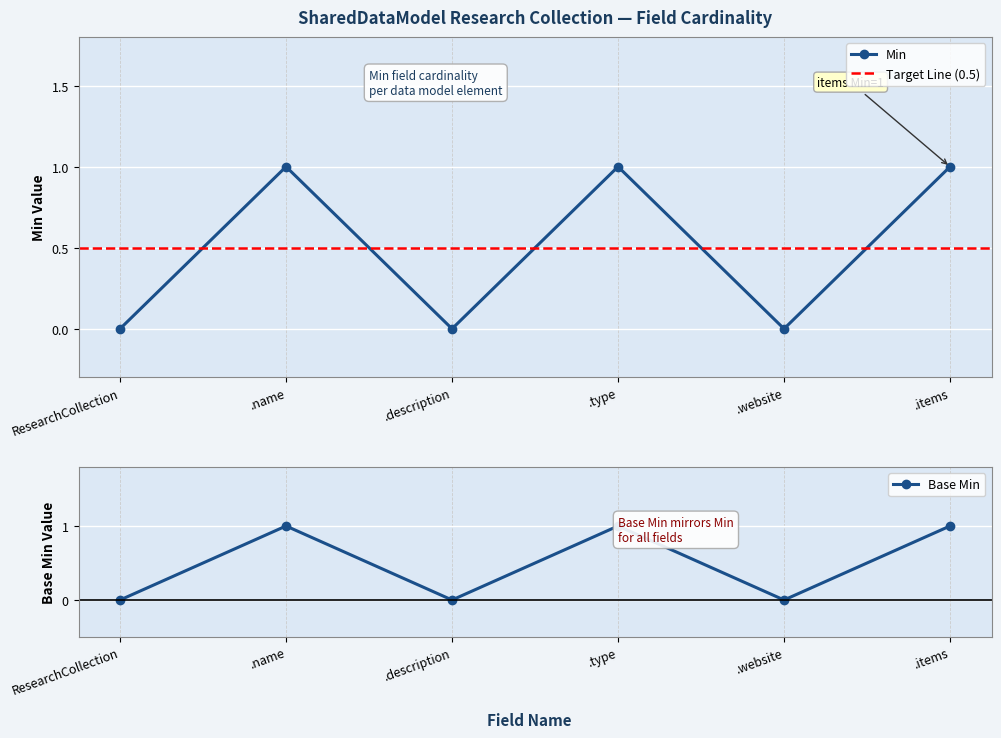

How many positive values does the Min series have?

3